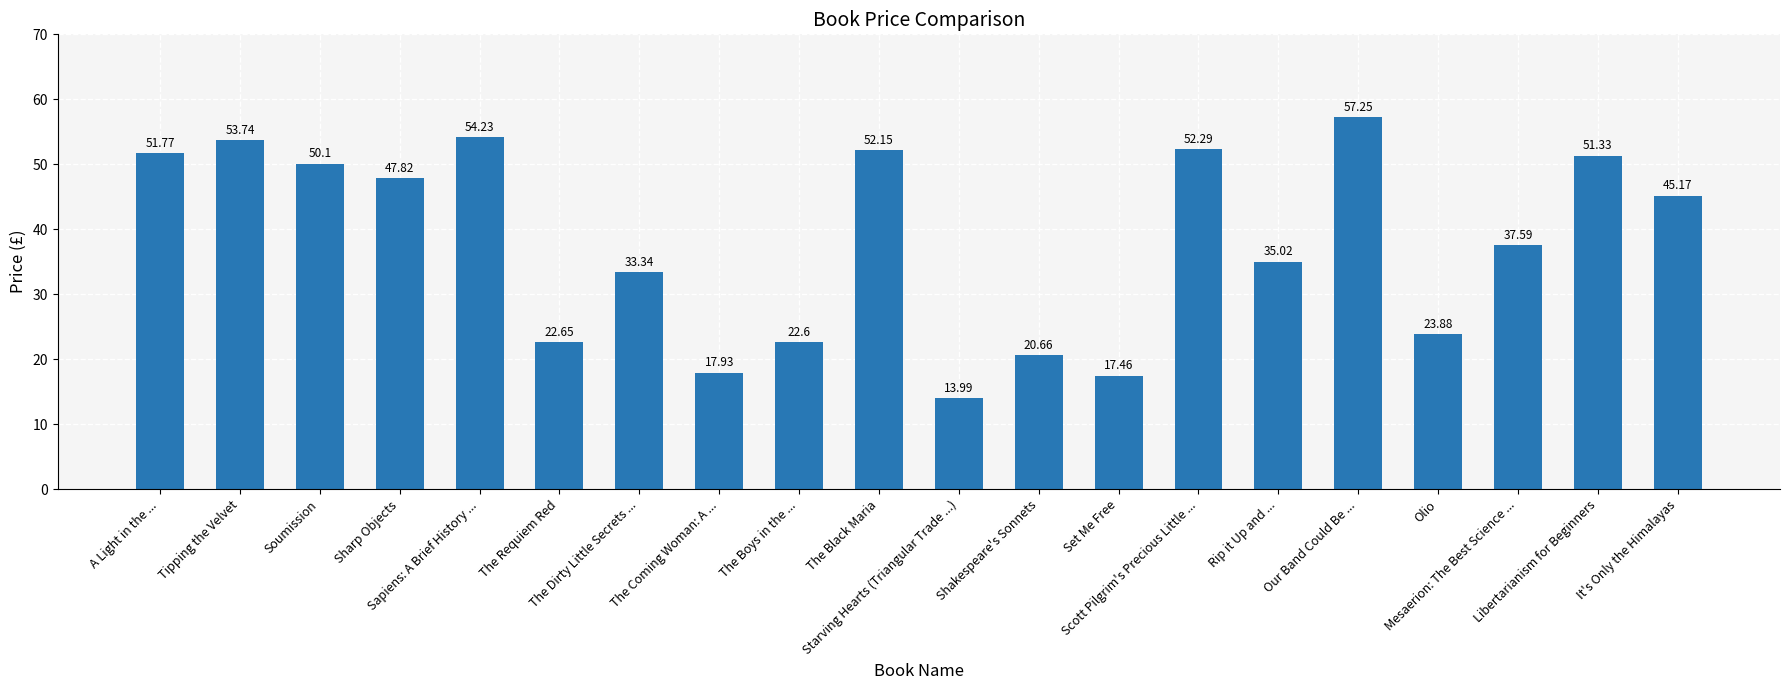

Are the bars horizontal?

No